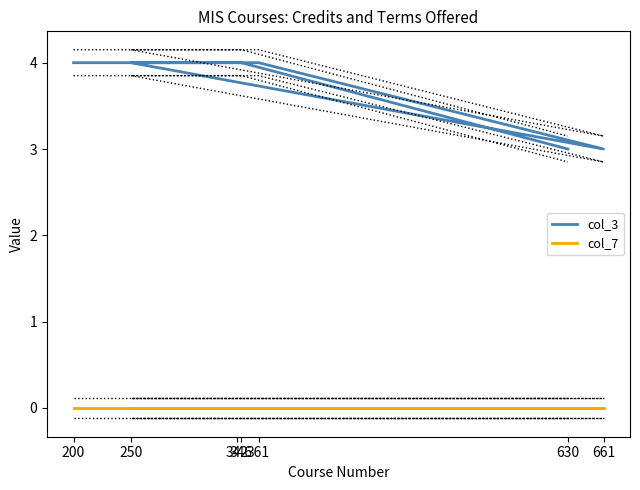

List the series in order of their overall mean, lowest first.

col_7, col_3